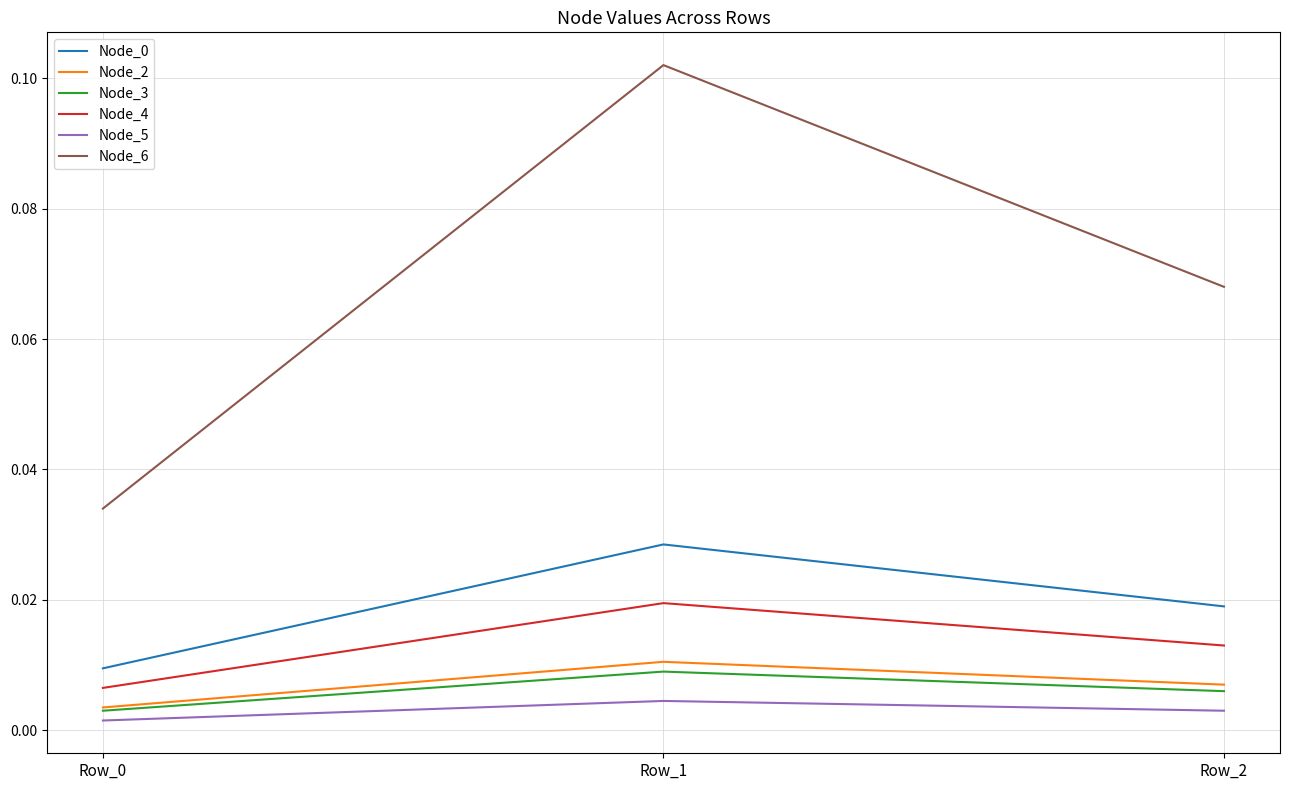

Which category has the highest value in the Node_3 series?

Row_1